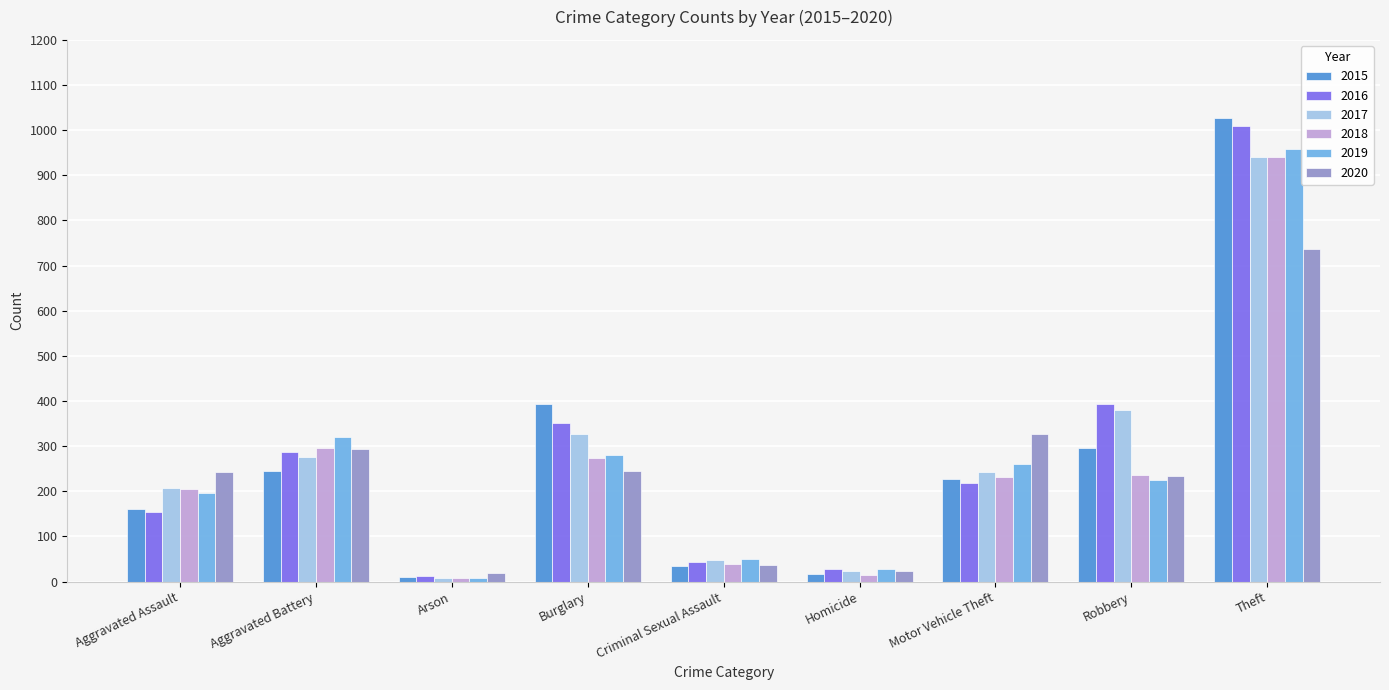

Is the value of 2015 at Theft greater than the value of 2018 at Motor Vehicle Theft?

Yes